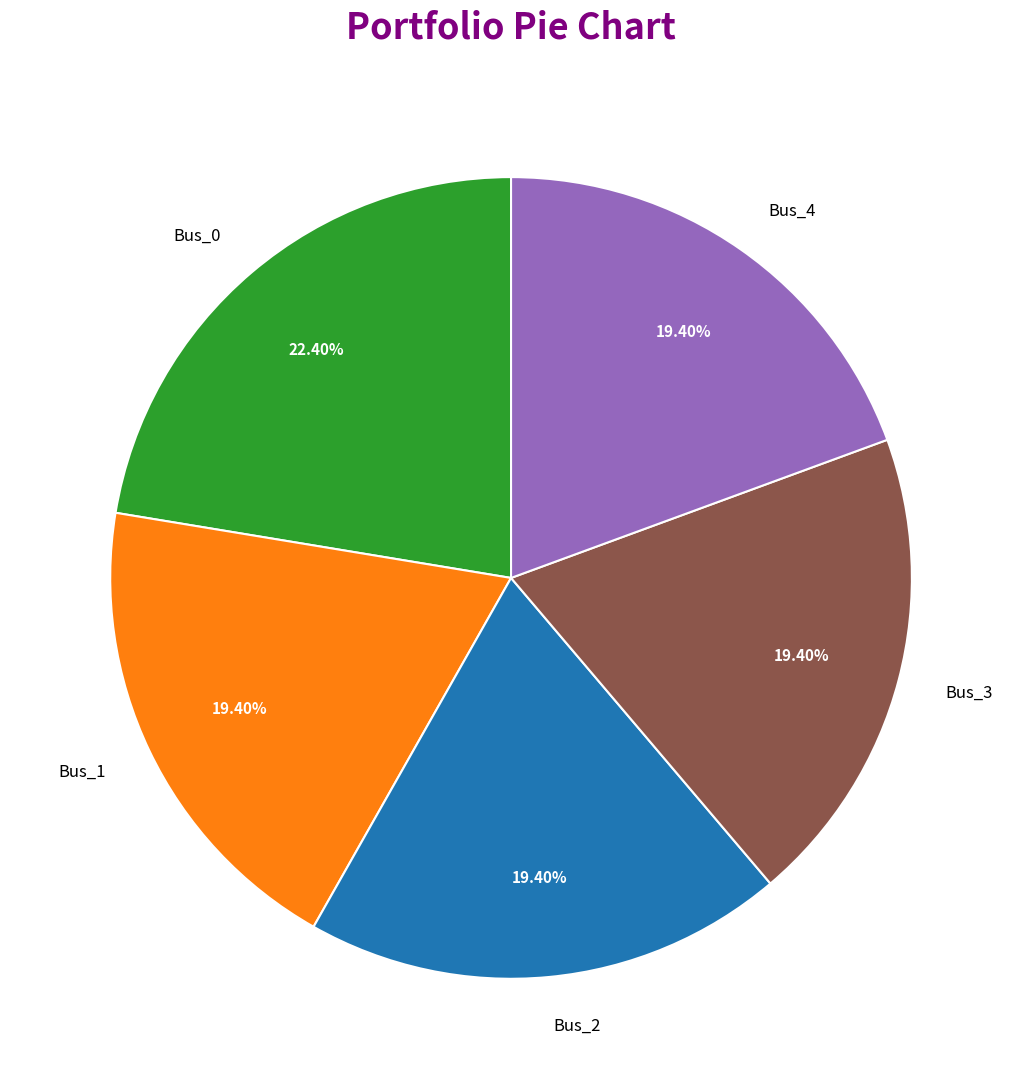

Does any single category account for the majority?

No